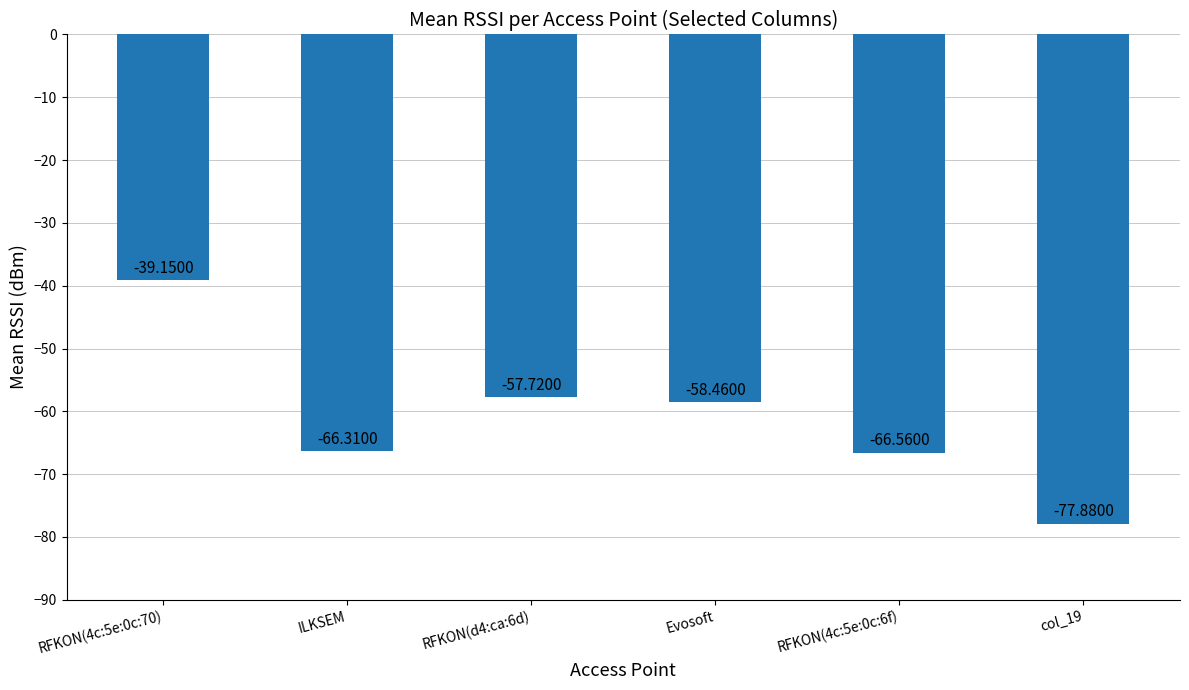

Where is the data nearest to the value -58?

RFKON(d4:ca:6d)